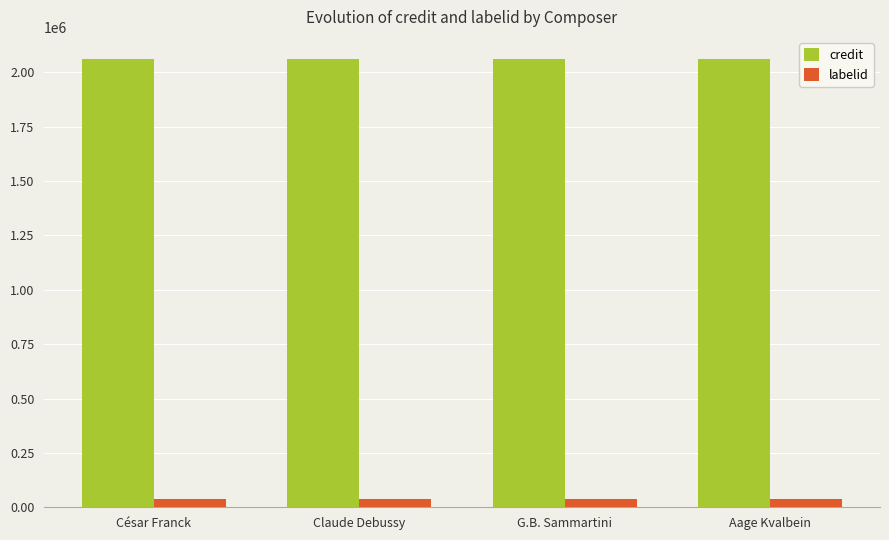

How many groups of bars are there?

4